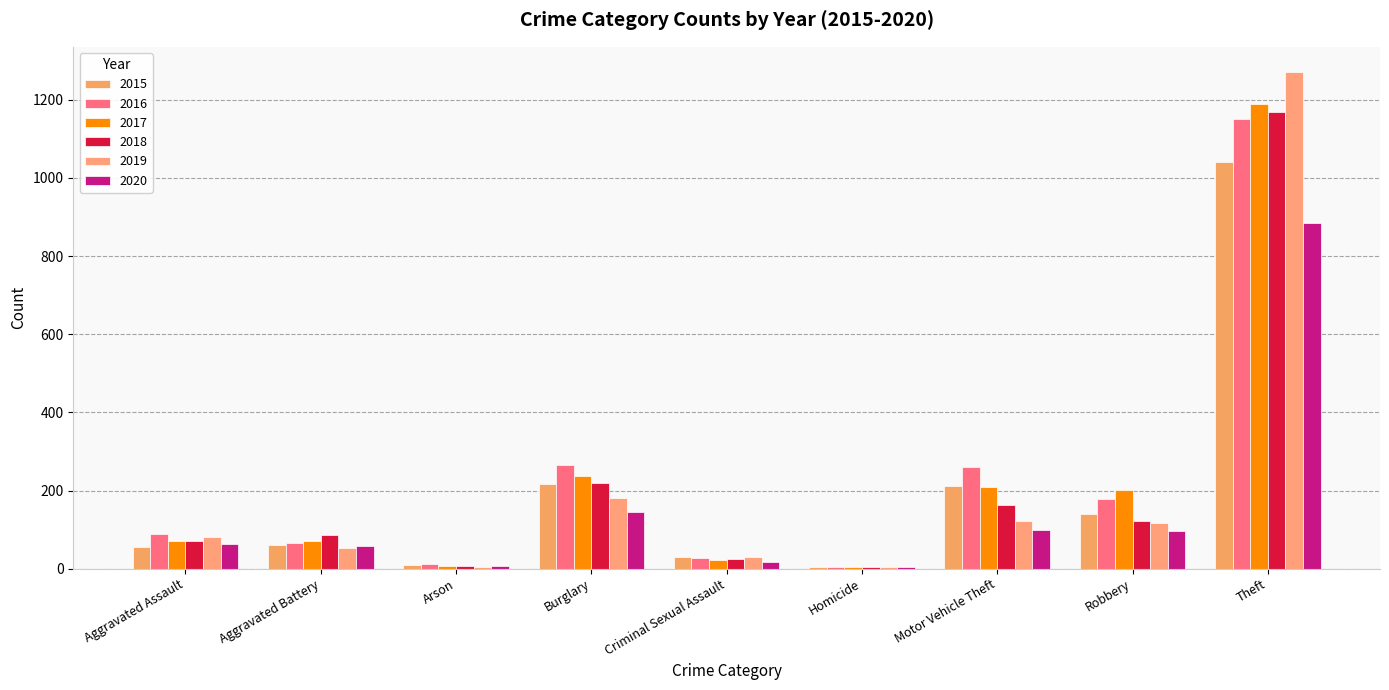

What is the difference between the highest and lowest values at Robbery?

105